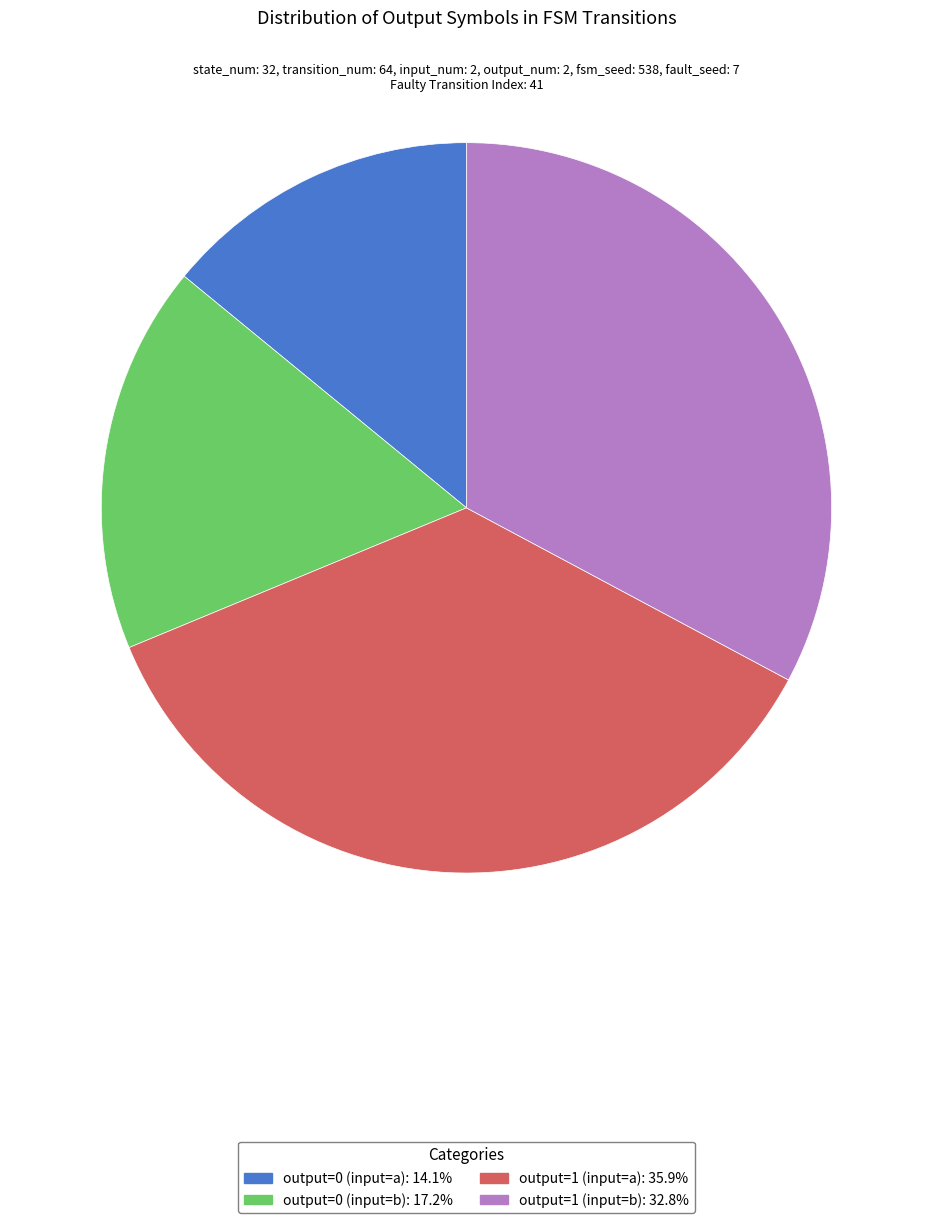

What is the ratio of the value at output=0 (input=a) to the value at output=1 (input=b)?

0.4